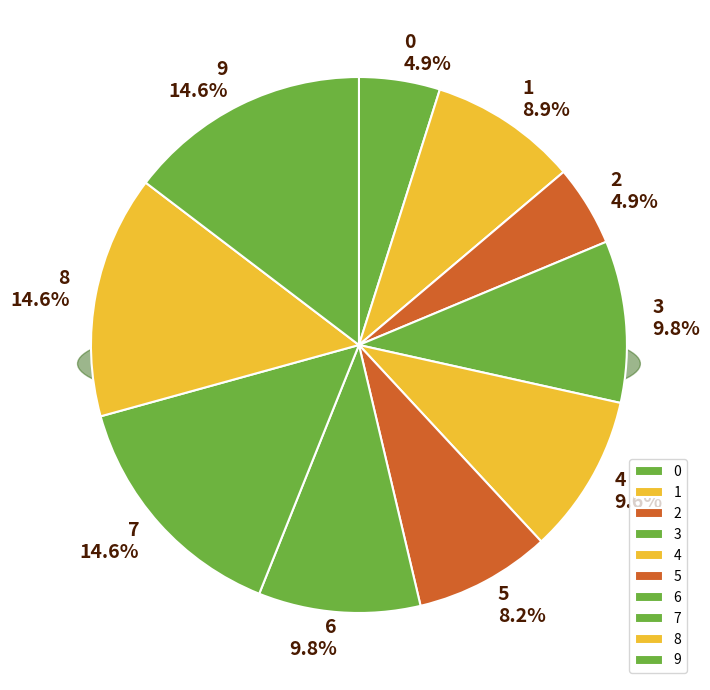

To the nearest percent, what is the combined percentage of 2 and 5?

13%